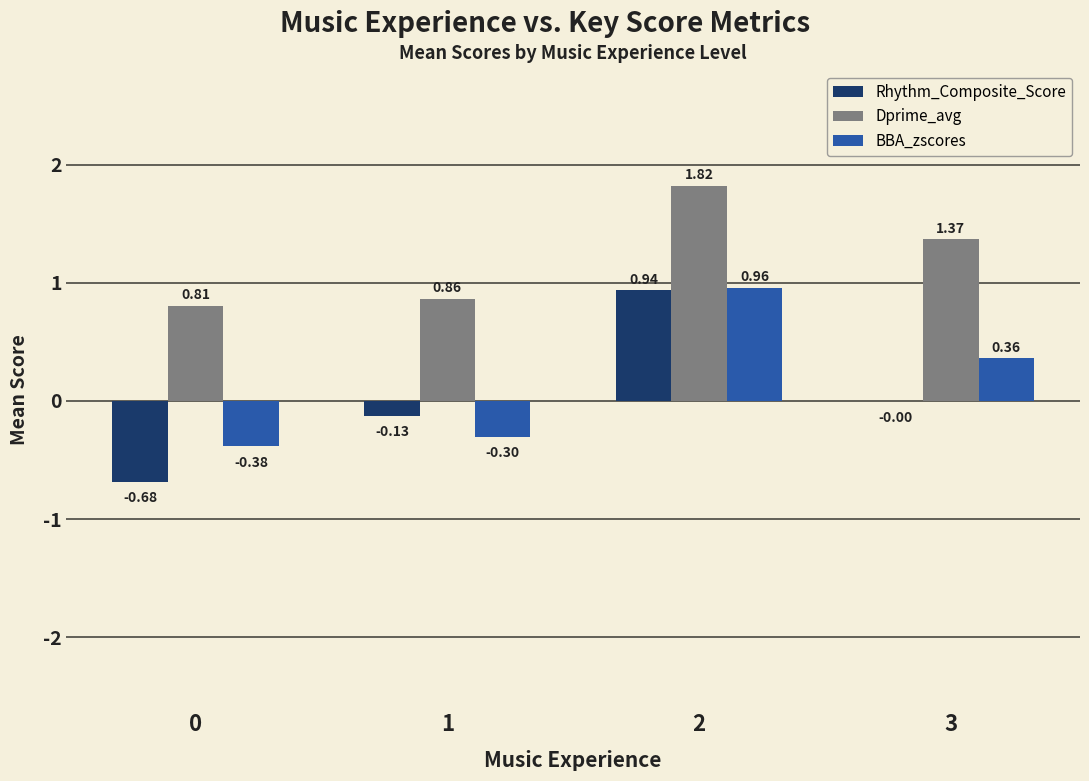

Is the value of Dprime_avg at 1 greater than the value of BBA_zscores at 2?

No